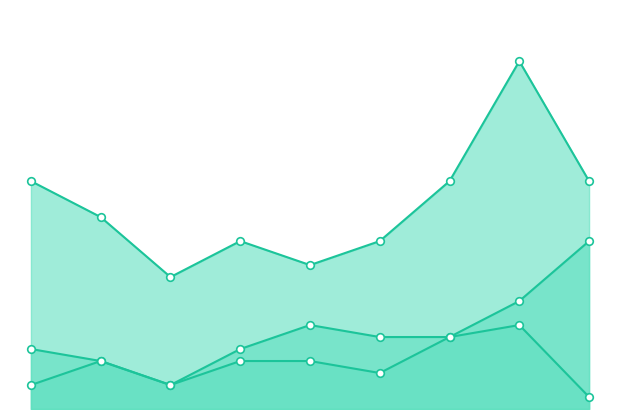

Which series has the largest total across all categories?

Robbery_line